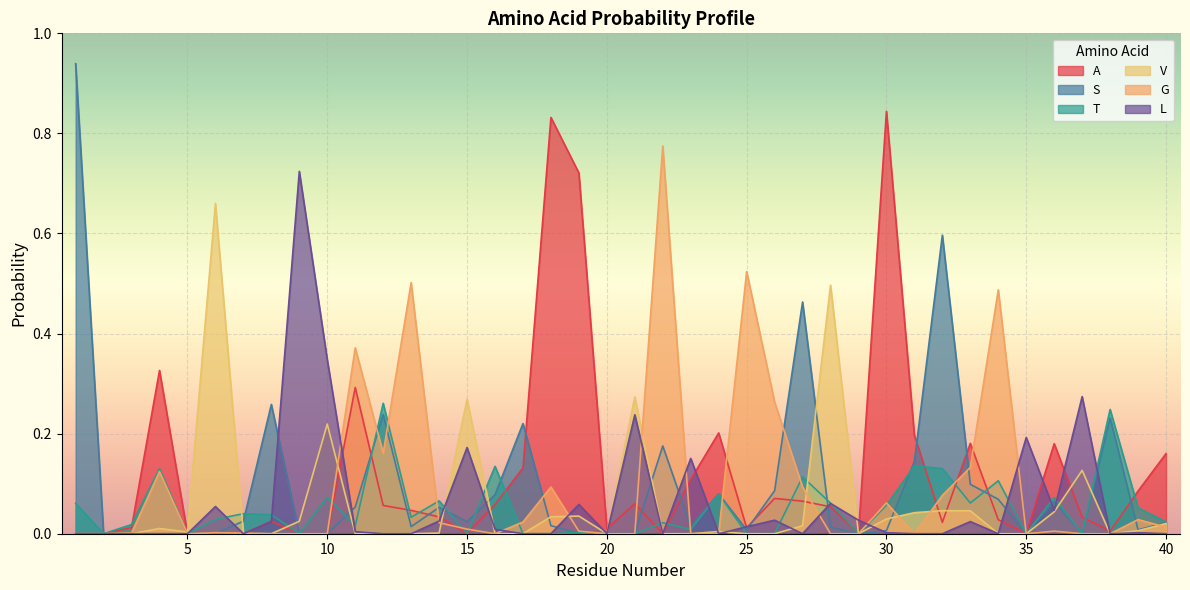

True or false: S has a value of 0.1 at 26.

True